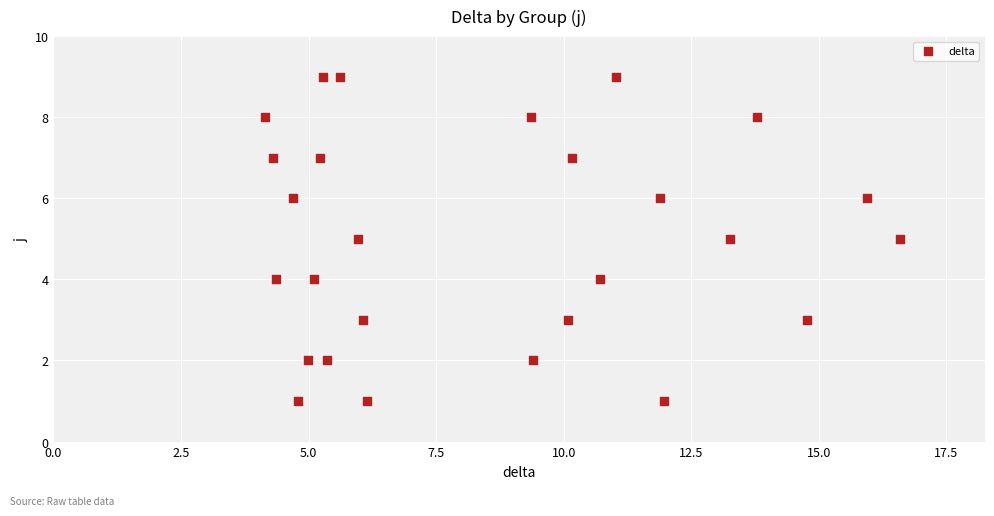

What is the range of Y values (max minus min)?

8